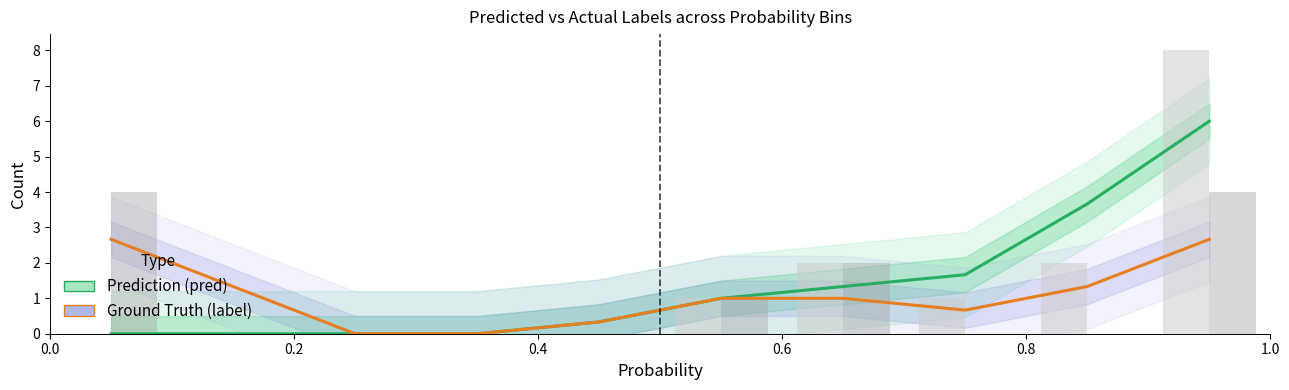

Are the bars grouped side by side (vs. stacked)?

Yes